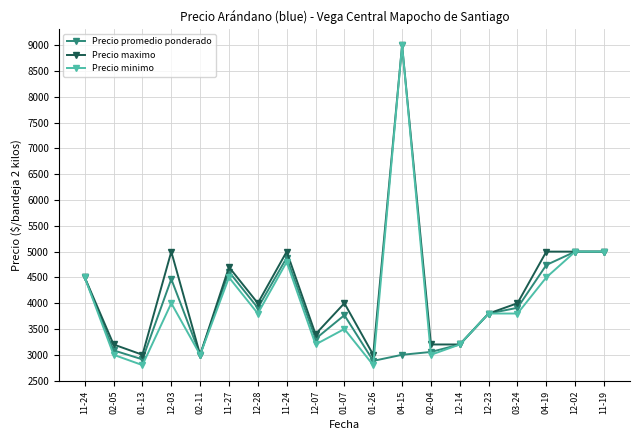

At 12-23, list the series in order from smallest to largest.

Precio promedio ponderado, Precio maximo, Precio minimo